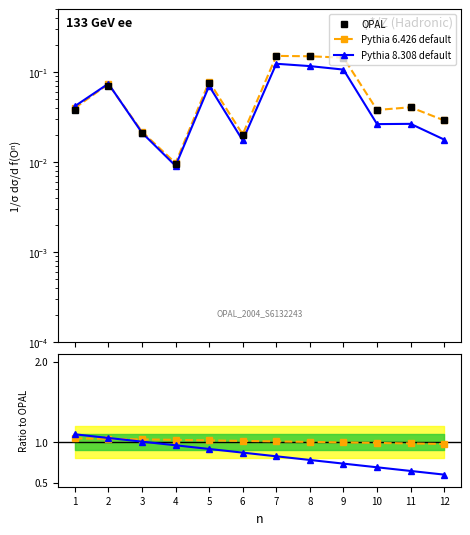

Which series has the largest total across all categories?

Pythia 6.426 default